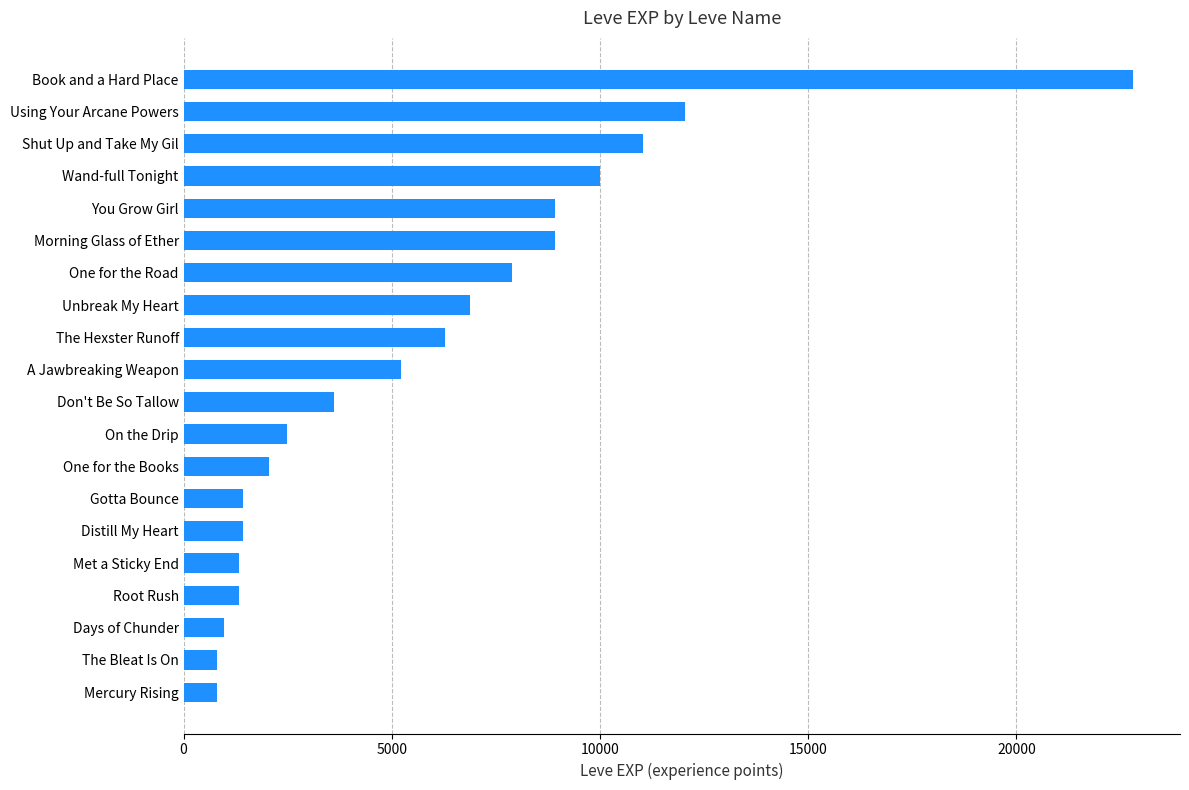

The chart shows a value of 1105 at A Jawbreaking Weapon. True or false?

False